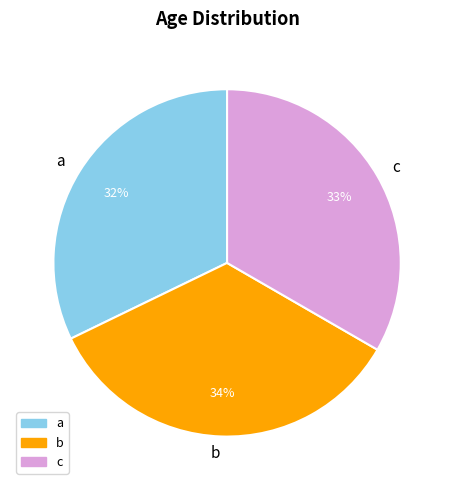

What percentage is the a slice, to the nearest percent?

32%